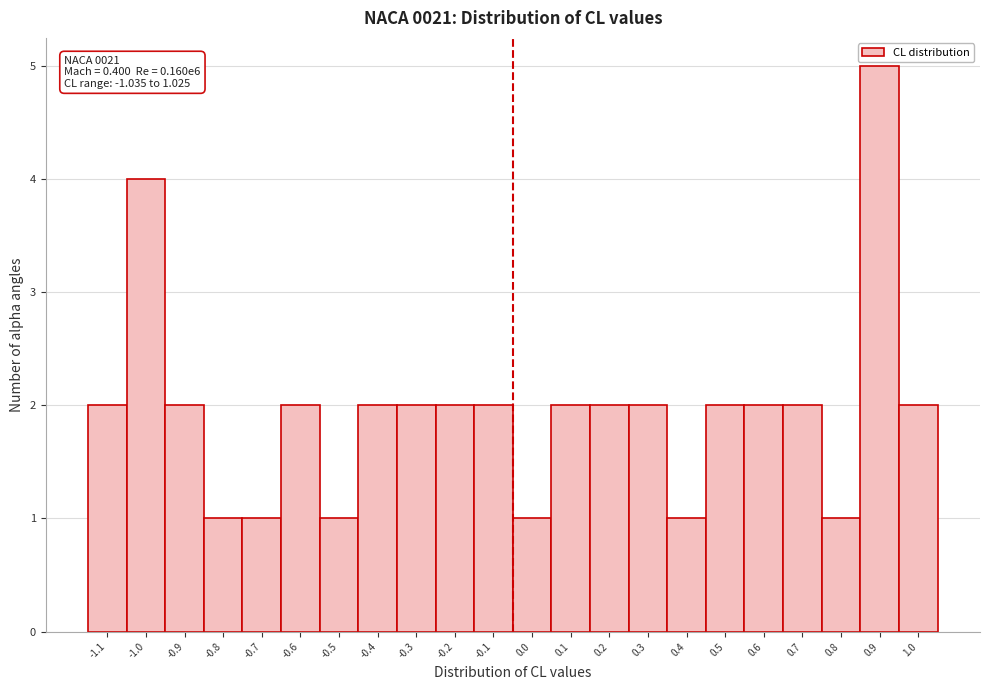

Reading left to right, list all the values displayed in this chart.

-1.1=2	-1.0=4	-0.9=2	-0.8=1	-0.7=1	-0.6=2	-0.5=1	-0.4=2	-0.3=2	-0.2=2	-0.1=2	0.0=1	0.1=2	0.2=2	0.3=2	0.4=1	0.5=2	0.6=2	0.7=2	0.8=1	0.9=5	1.0=2